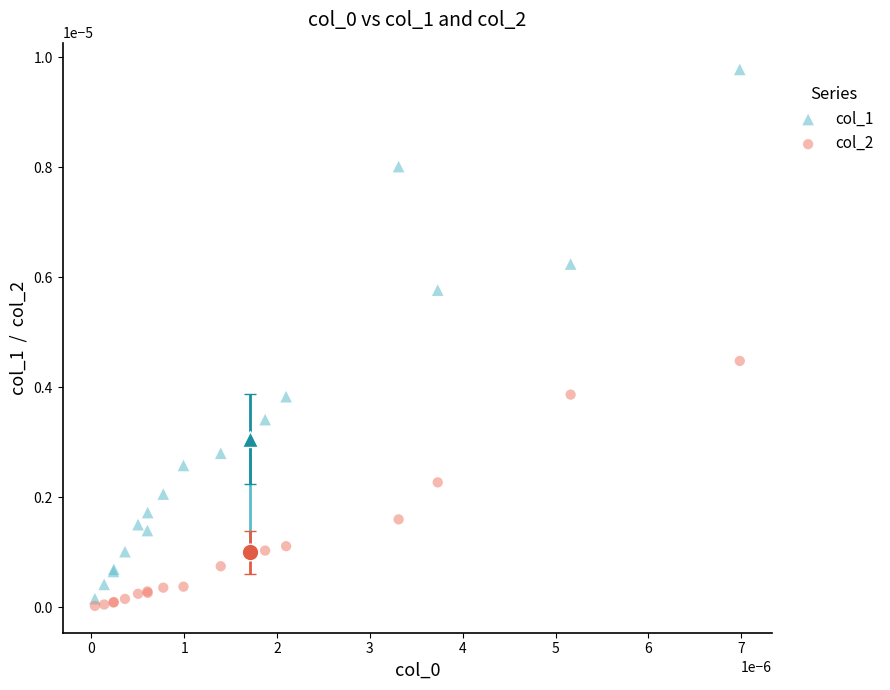

What are all the series names shown in the legend?

col_1, col_2